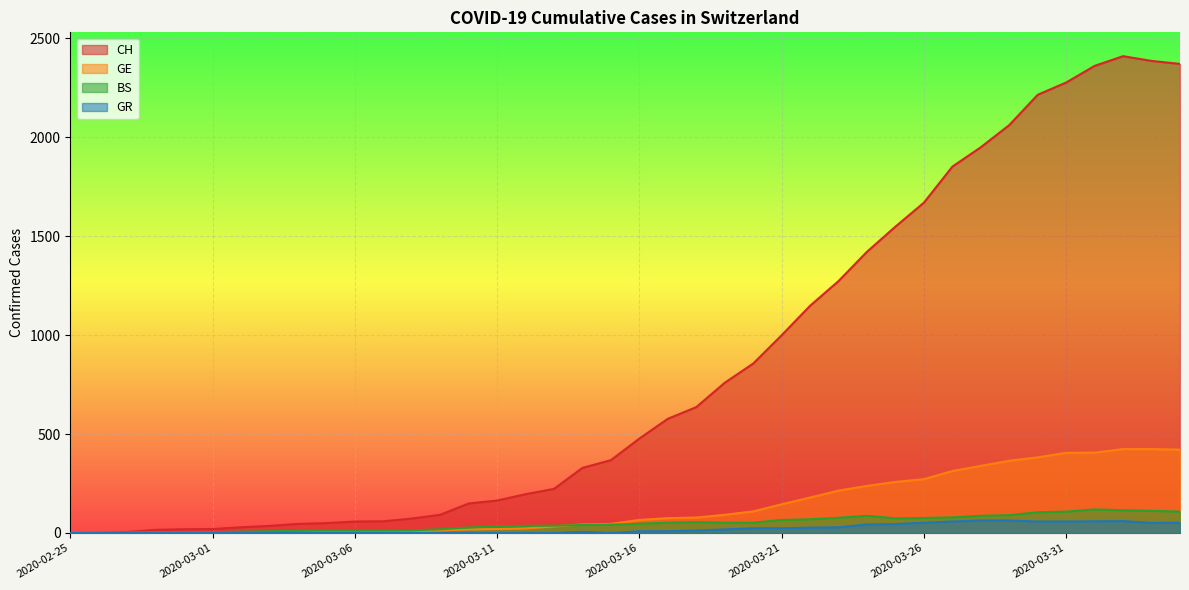

At which category is the sum across all series the highest?

2020-04-02